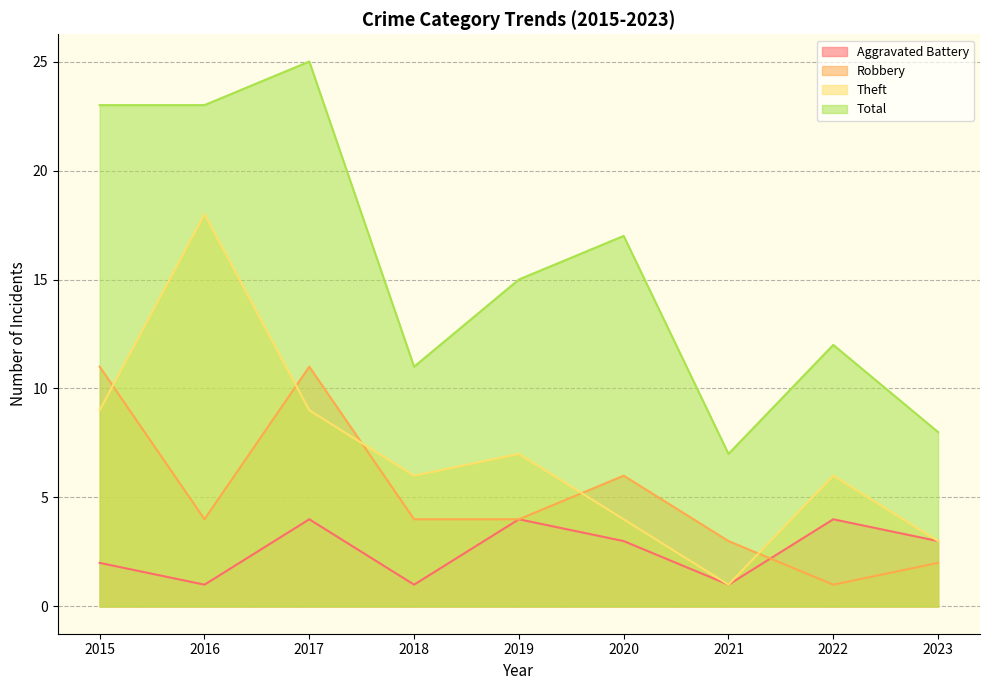

Between which two adjacent categories do Robbery and Aggravated Battery first intersect?

2021 and 2022